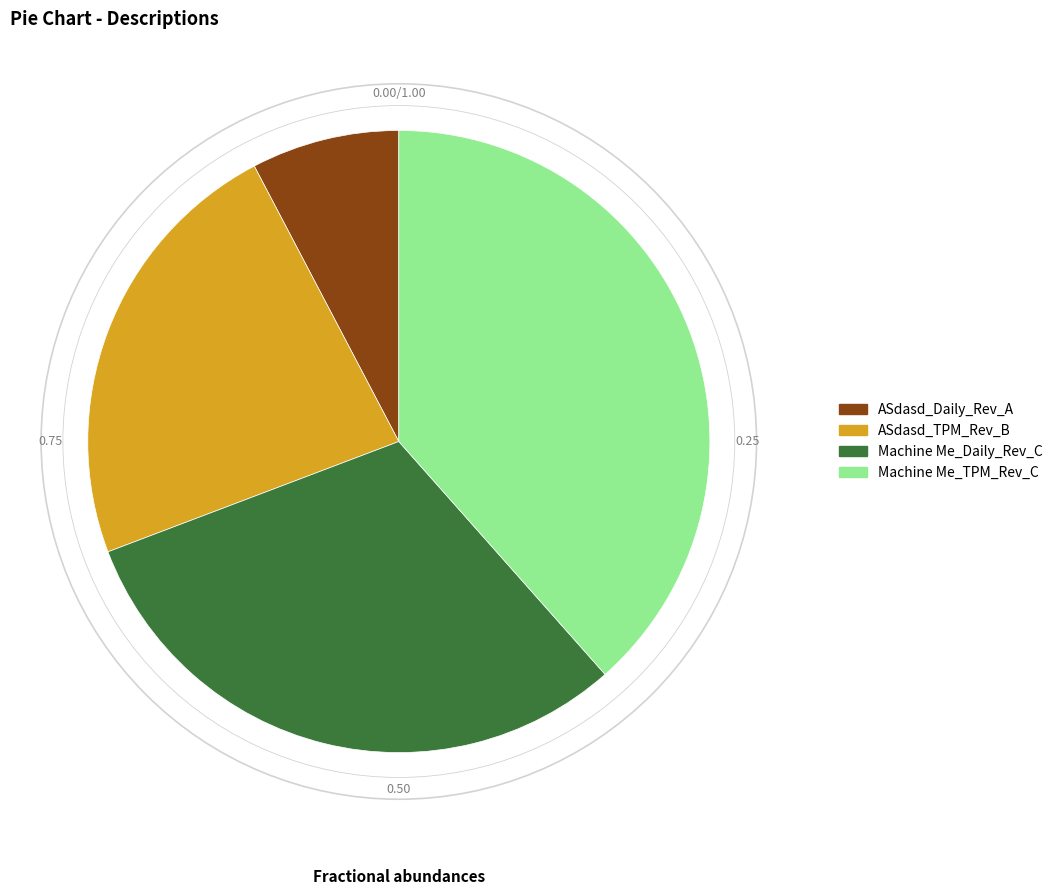

Is it true that Machine Me_TPM_Rev_C is 33% of the pie?

False